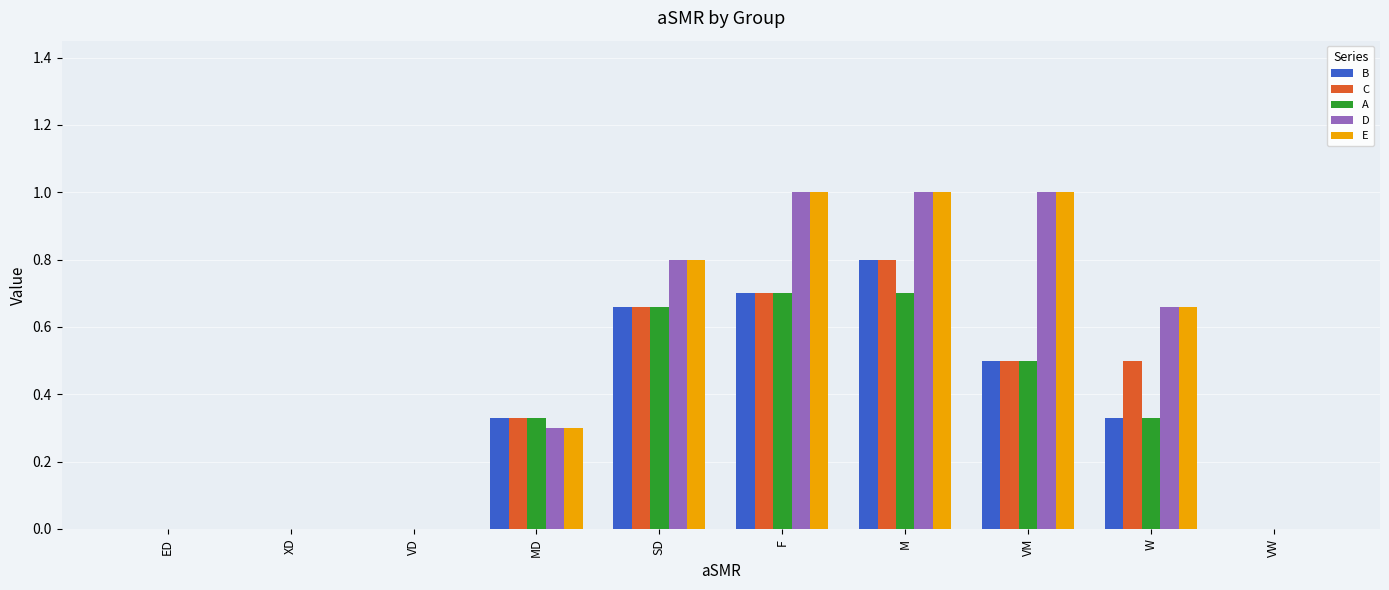

What is the sum of the A values at M and W?

1.0